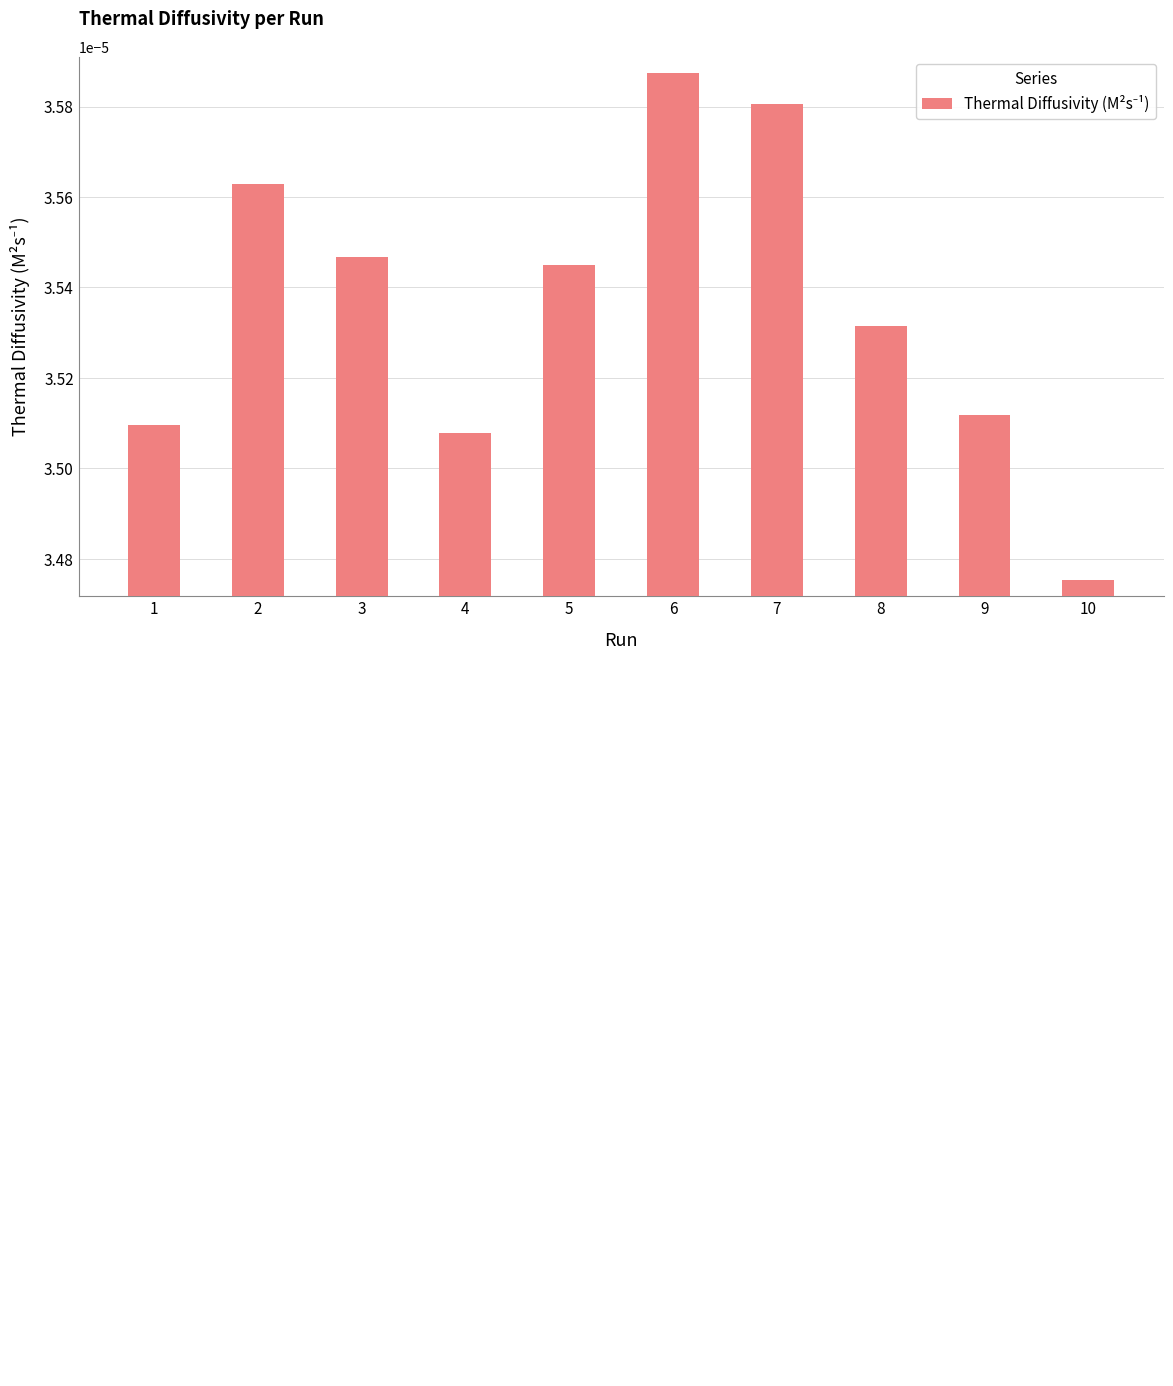

At which category does the chart reach its minimum across all series?

10